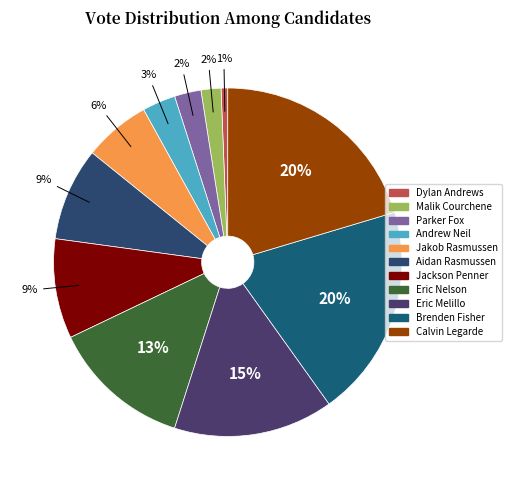

How many segments does this pie chart have?

11